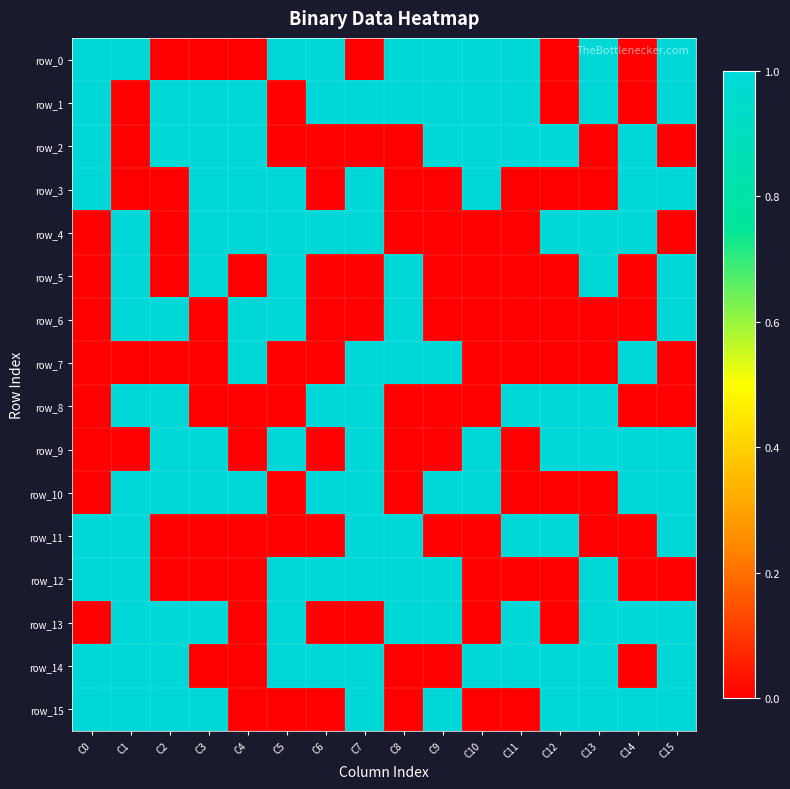

Reading left to right, transcribe all the data shown in this chart.

row_0: C0=1	C1=1	C2=0	C3=0	C4=0	C5=1	C6=1	C7=0	C8=1	C9=1	C10=1	C11=1	C12=0	C13=1	C14=0	C15=1
row_1: C0=1	C1=0	C2=1	C3=1	C4=1	C5=0	C6=1	C7=1	C8=1	C9=1	C10=1	C11=1	C12=0	C13=1	C14=0	C15=1
row_2: C0=1	C1=0	C2=1	C3=1	C4=1	C5=0	C6=0	C7=0	C8=0	C9=1	C10=1	C11=1	C12=1	C13=0	C14=1	C15=0
row_3: C0=1	C1=0	C2=0	C3=1	C4=1	C5=1	C6=0	C7=1	C8=0	C9=0	C10=1	C11=0	C12=0	C13=0	C14=1	C15=1
row_4: C0=0	C1=1	C2=0	C3=1	C4=1	C5=1	C6=1	C7=1	C8=0	C9=0	C10=0	C11=0	C12=1	C13=1	C14=1	C15=0
row_5: C0=0	C1=1	C2=0	C3=1	C4=0	C5=1	C6=0	C7=0	C8=1	C9=0	C10=0	C11=0	C12=0	C13=1	C14=0	C15=1
row_6: C0=0	C1=1	C2=1	C3=0	C4=1	C5=1	C6=0	C7=0	C8=1	C9=0	C10=0	C11=0	C12=0	C13=0	C14=0	C15=1
row_7: C0=0	C1=0	C2=0	C3=0	C4=1	C5=0	C6=0	C7=1	C8=1	C9=1	C10=0	C11=0	C12=0	C13=0	C14=1	C15=0
row_8: C0=0	C1=1	C2=1	C3=0	C4=0	C5=0	C6=1	C7=1	C8=0	C9=0	C10=0	C11=1	C12=1	C13=1	C14=0	C15=0
row_9: C0=0	C1=0	C2=1	C3=1	C4=0	C5=1	C6=0	C7=1	C8=0	C9=0	C10=1	C11=0	C12=1	C13=1	C14=1	C15=1
row_10: C0=0	C1=1	C2=1	C3=1	C4=1	C5=0	C6=1	C7=1	C8=0	C9=1	C10=1	C11=0	C12=0	C13=0	C14=1	C15=1
row_11: C0=1	C1=1	C2=0	C3=0	C4=0	C5=0	C6=0	C7=1	C8=1	C9=0	C10=0	C11=1	C12=1	C13=0	C14=0	C15=1
row_12: C0=1	C1=1	C2=0	C3=0	C4=0	C5=1	C6=1	C7=1	C8=1	C9=1	C10=0	C11=0	C12=0	C13=1	C14=0	C15=0
row_13: C0=0	C1=1	C2=1	C3=1	C4=0	C5=1	C6=0	C7=0	C8=1	C9=1	C10=0	C11=1	C12=0	C13=1	C14=1	C15=1
row_14: C0=1	C1=1	C2=1	C3=0	C4=0	C5=1	C6=1	C7=1	C8=0	C9=0	C10=1	C11=1	C12=1	C13=1	C14=0	C15=1
row_15: C0=1	C1=1	C2=1	C3=1	C4=0	C5=0	C6=0	C7=1	C8=0	C9=1	C10=0	C11=0	C12=1	C13=1	C14=1	C15=1